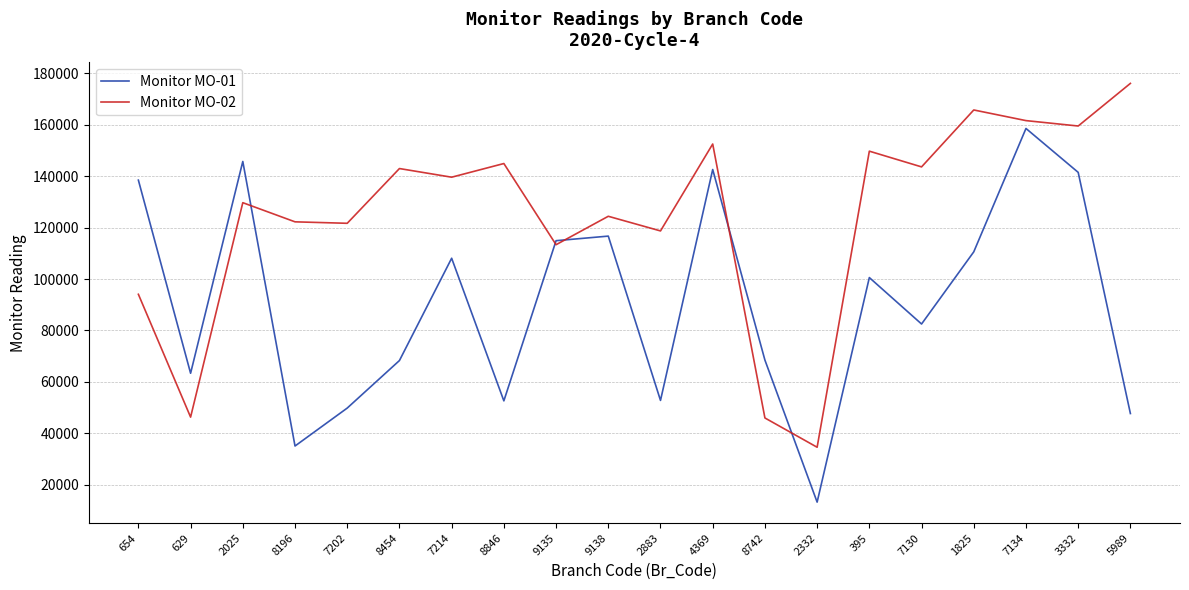

Where is Monitor MO-01 nearest to the value 85902?

7130